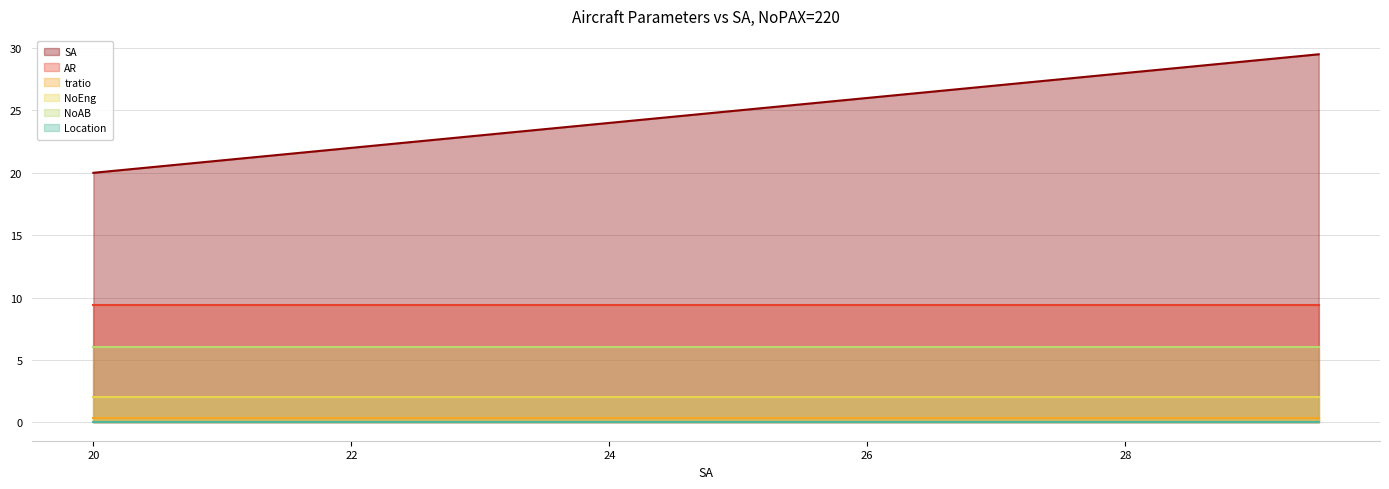

What is the value of the NoEng point at the 10th from the left?

2.0